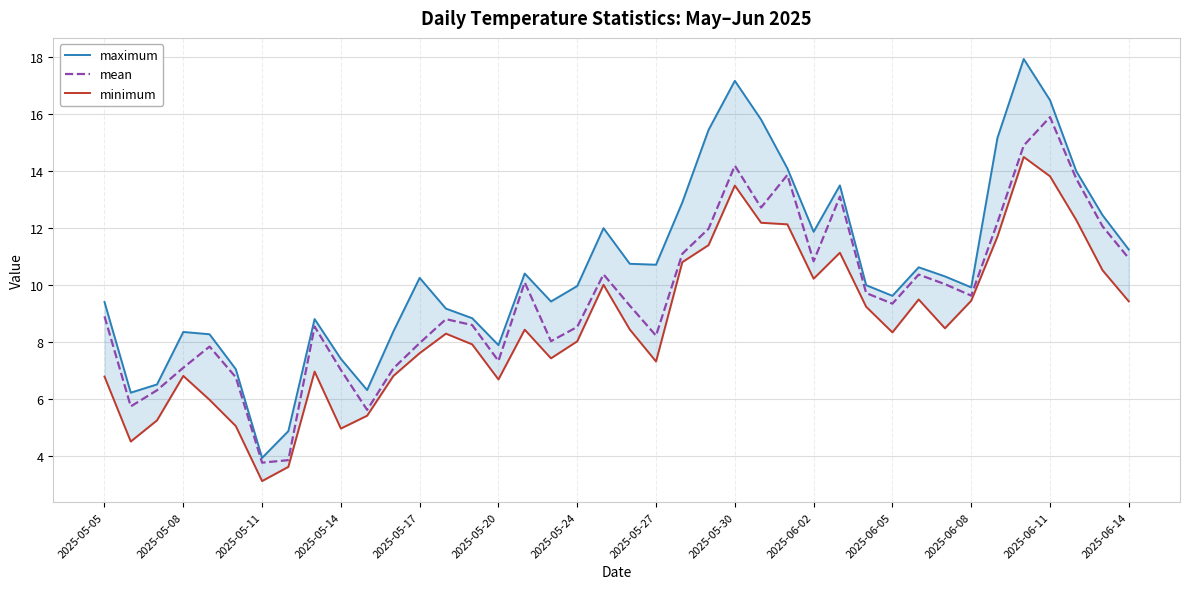

What is the value of the minimum point at the 3rd from the left?

5.2